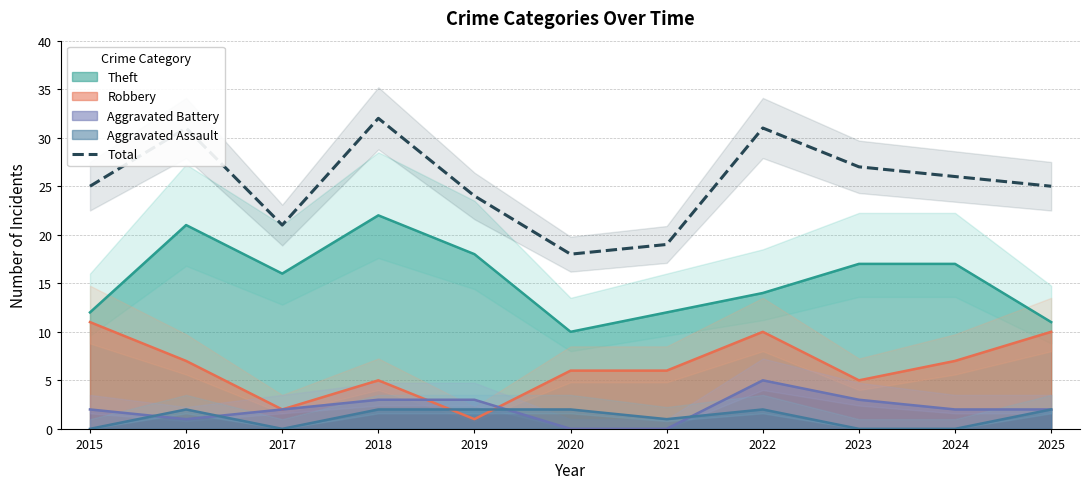

Where is the data nearest to the value 25?

2015